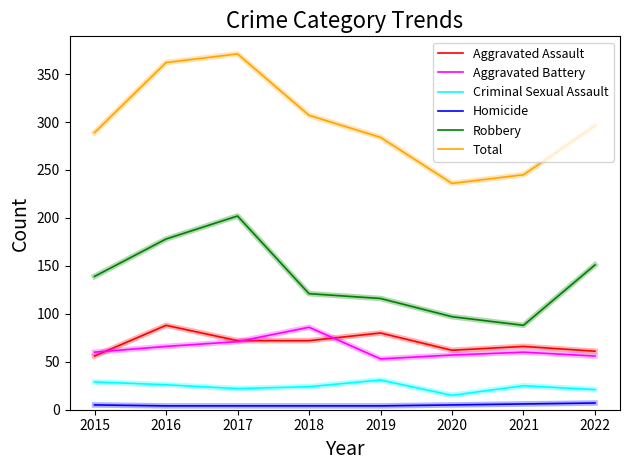

What is the highest value of the Homicide series?

7